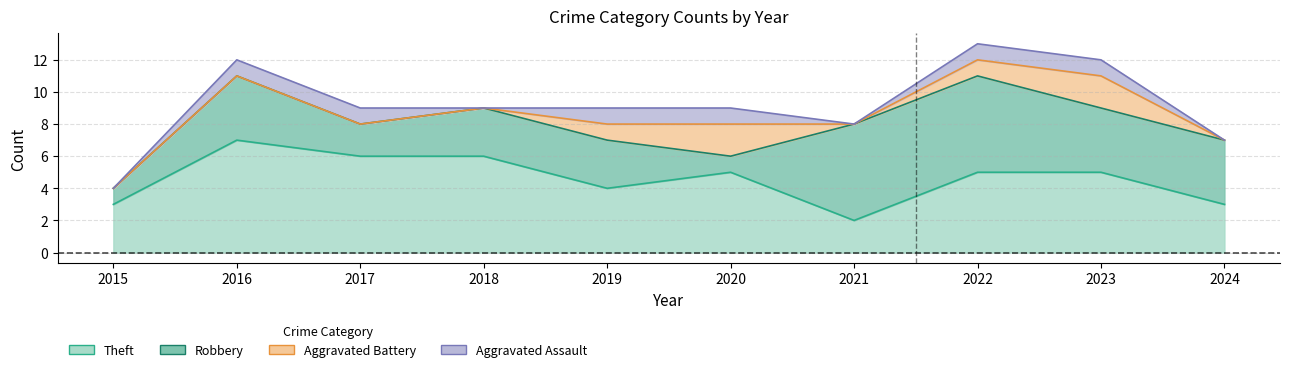

What is the difference between the maximum and minimum values in the Theft series?

5